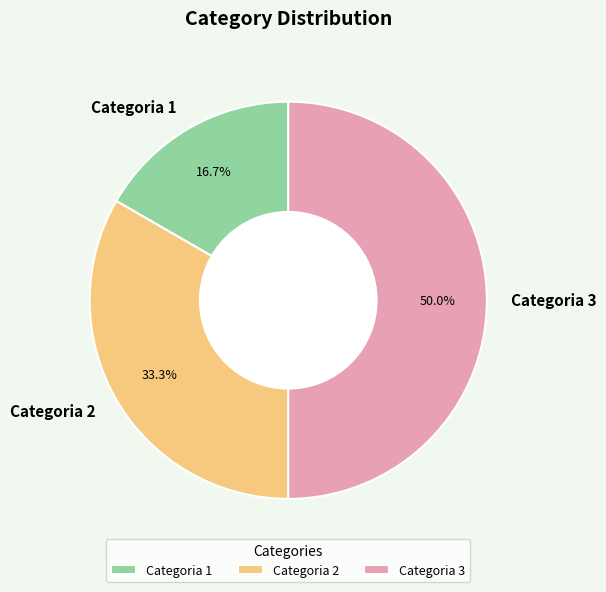

How many segments does this pie chart have?

3